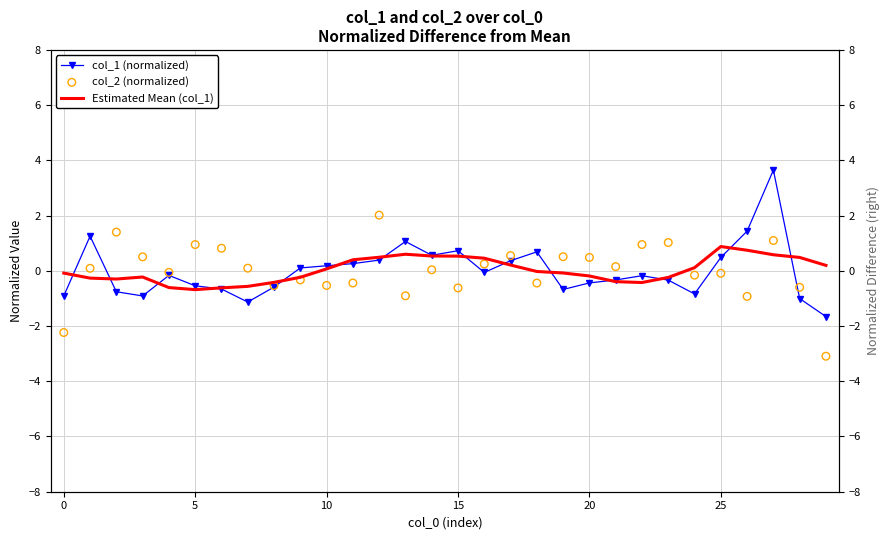

Is the value of col_2 (normalized) at 30 greater than the value of col_1 (normalized) at 12?

No